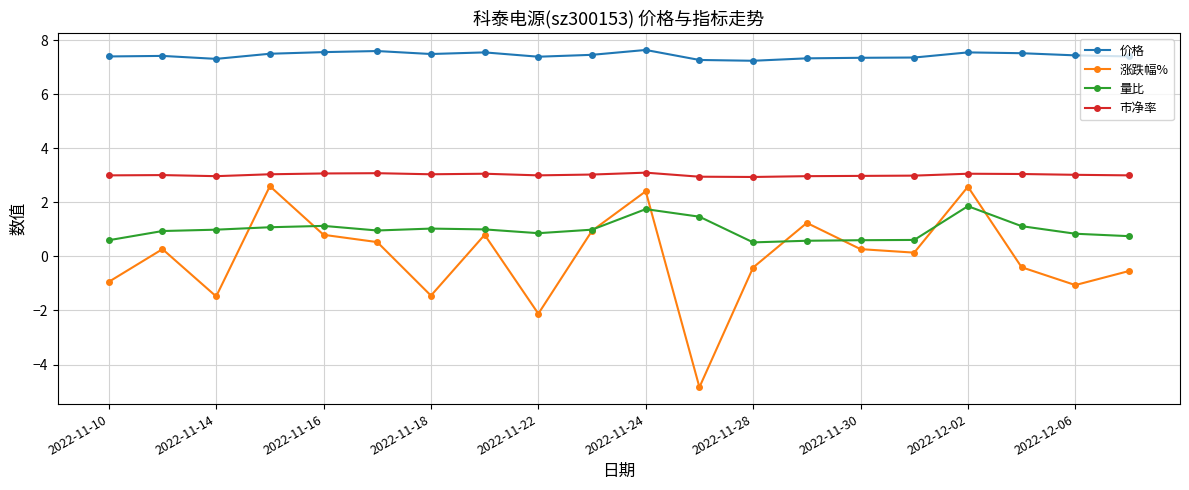

Does the chart display data point markers on the line(s)?

Yes